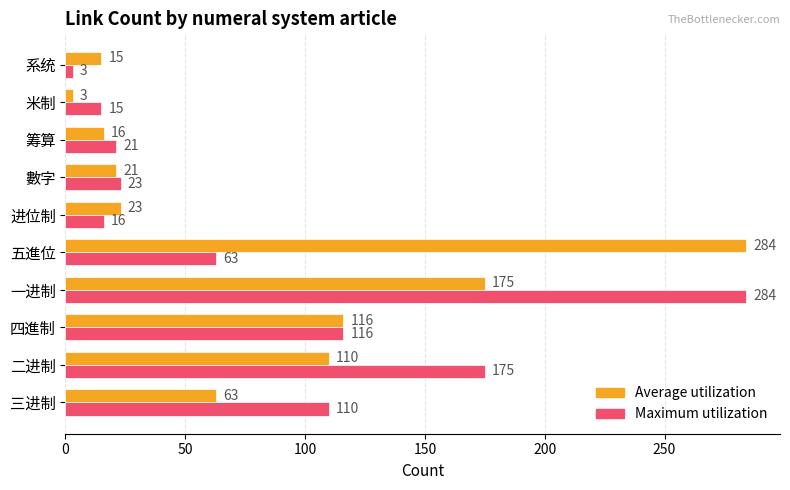

The Maximum utilization series shows 5 at 米制. True or false?

False